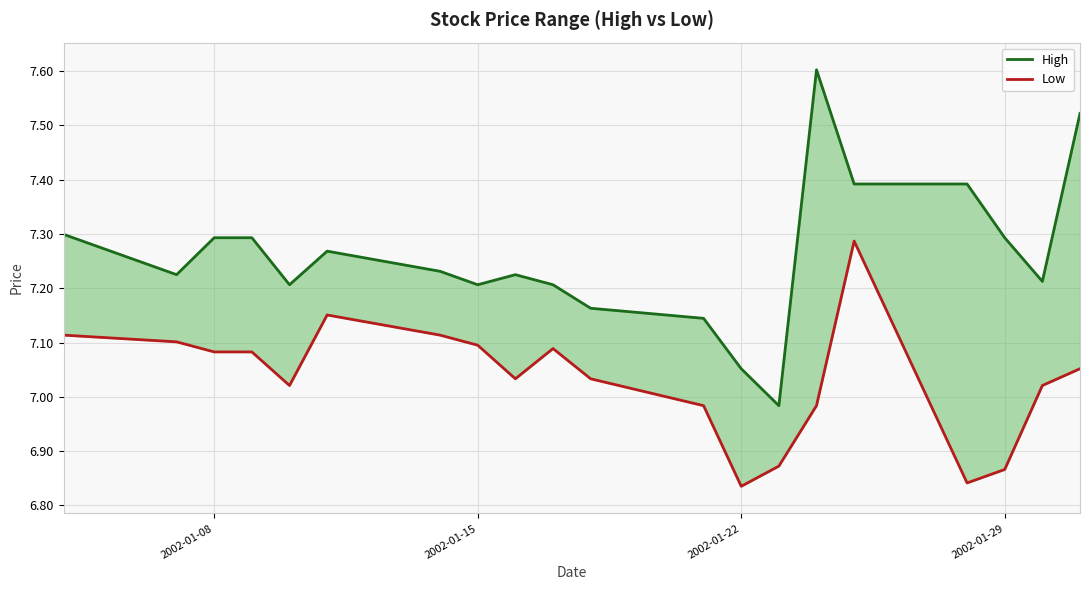

How many data points in High are above 7?

19